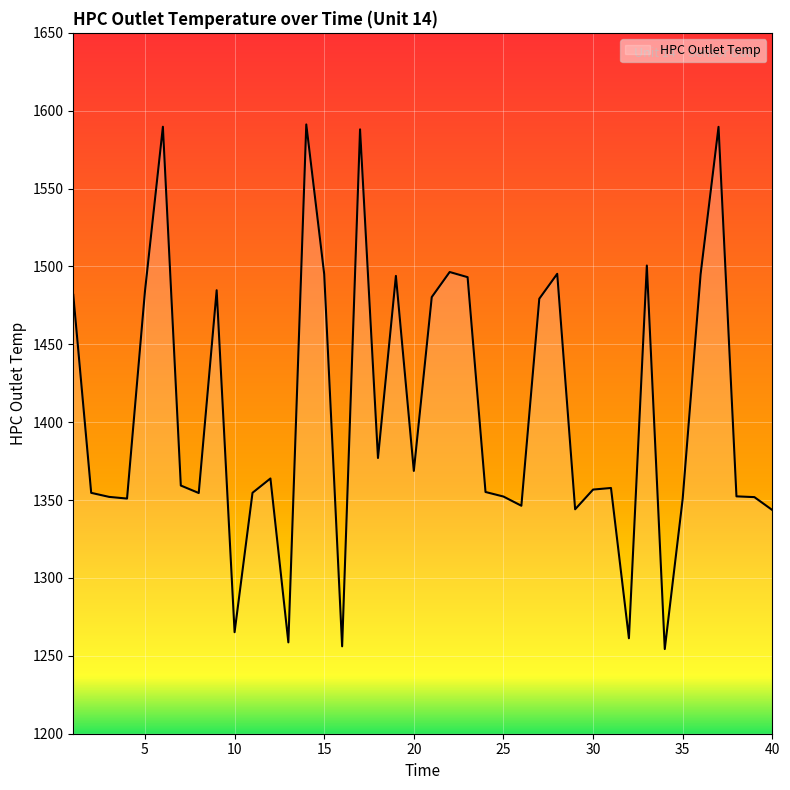

What is the smallest value displayed?

1254.4